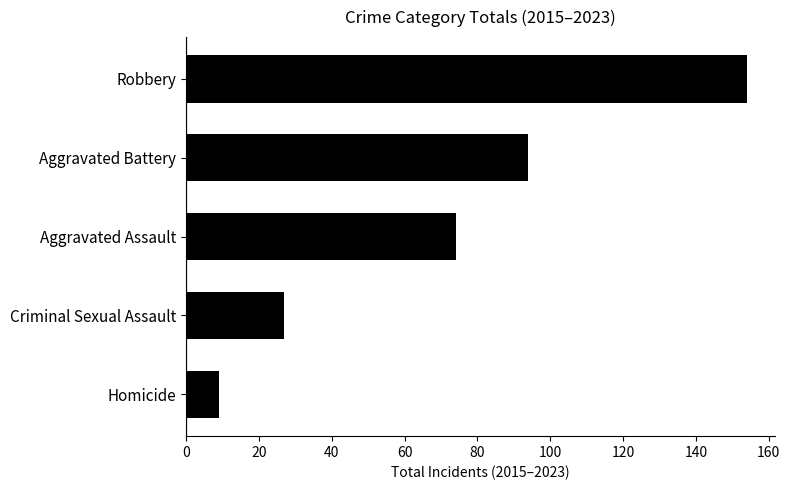

How many data points are less than 74?

2